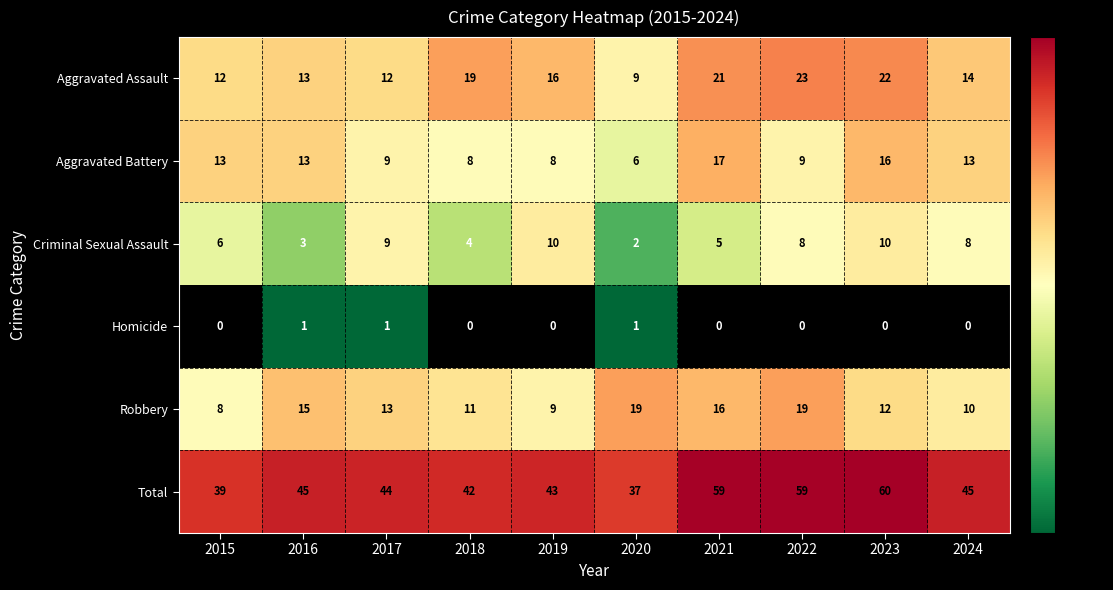

How many data points in Robbery are less than 13?

5